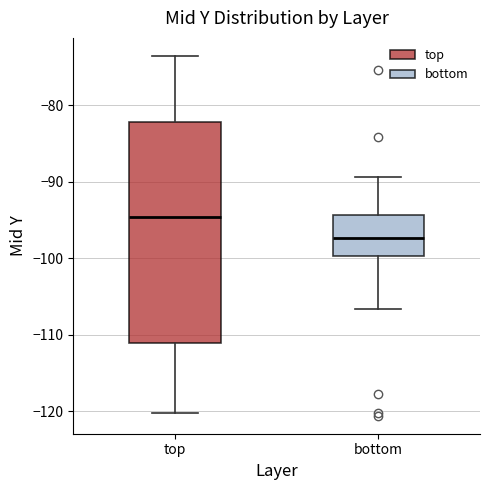

Where is the lower edge of the box for top on the y-axis? The values are not printed on the chart, so give them approximately, as read against the axis.

-111